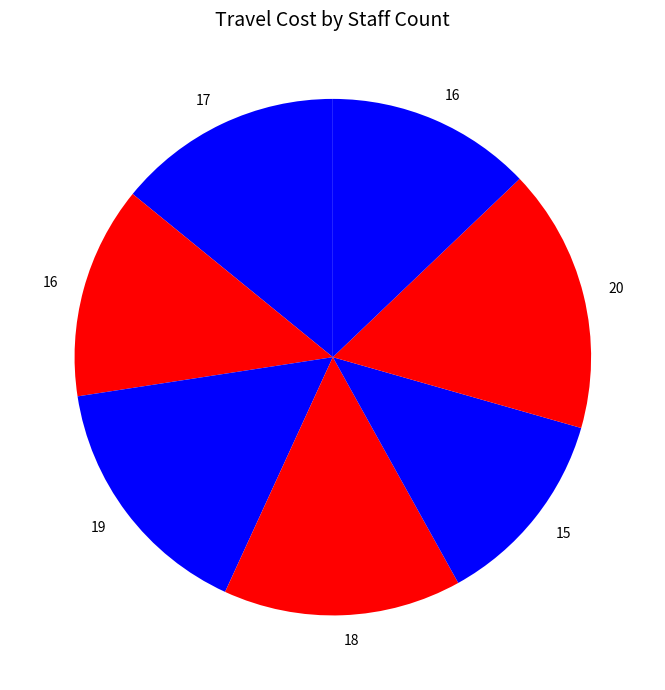

Count the number of slices in the pie.

7